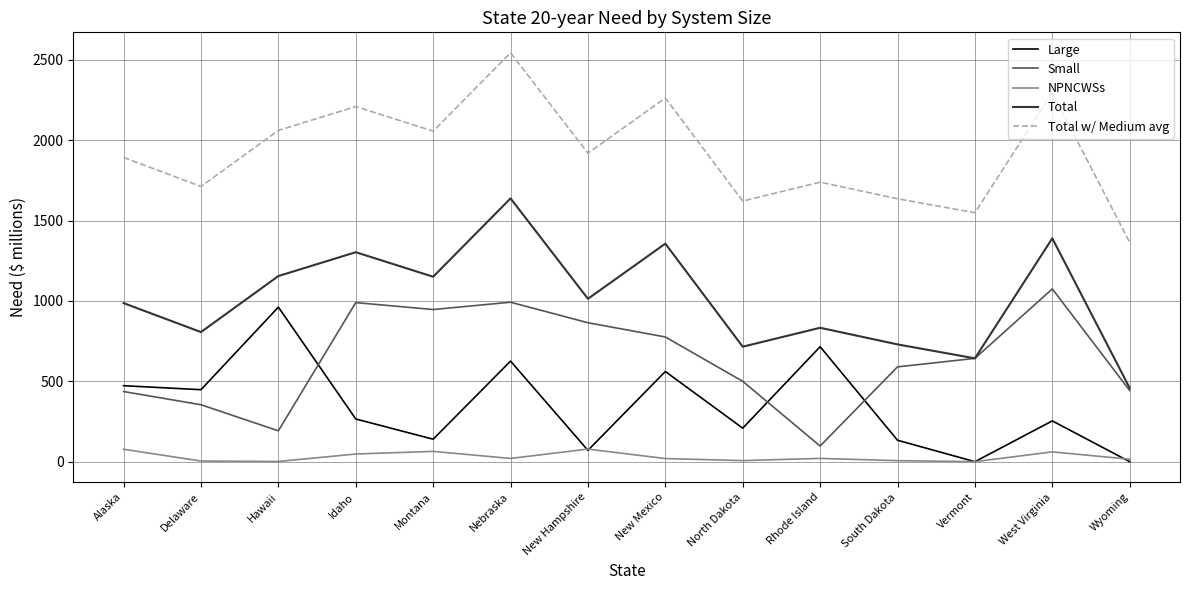

What is the difference between the maximum and minimum values in the Total series?

1179.7